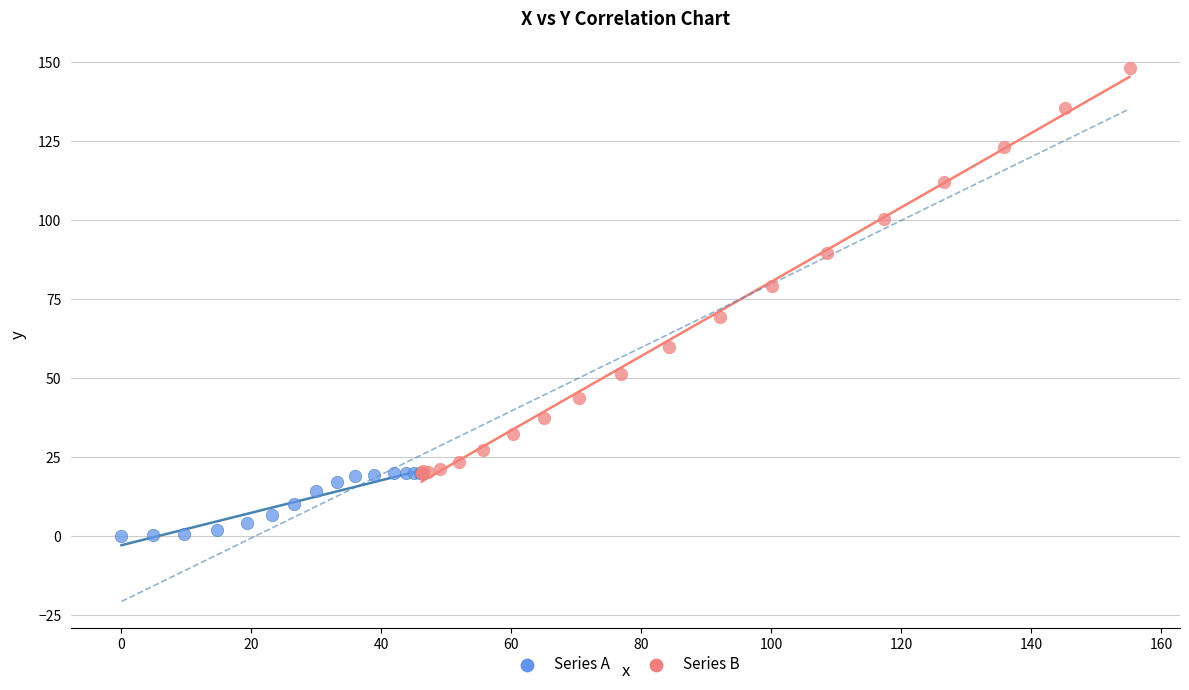

What are all the series names shown in the legend?

Series A, Series B